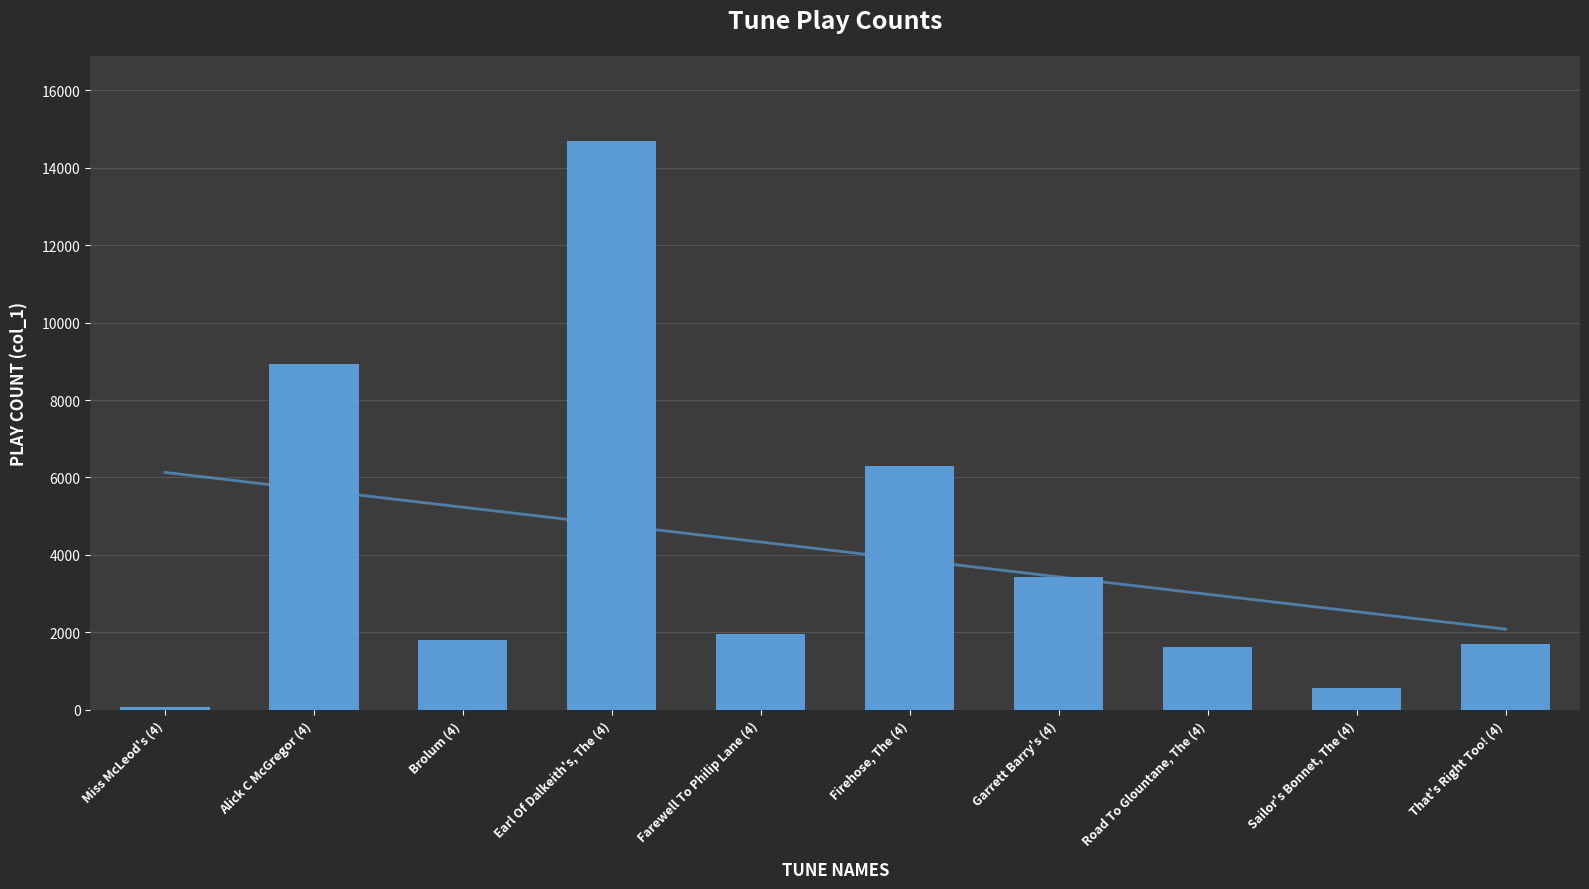

How many bars are there in total?

10